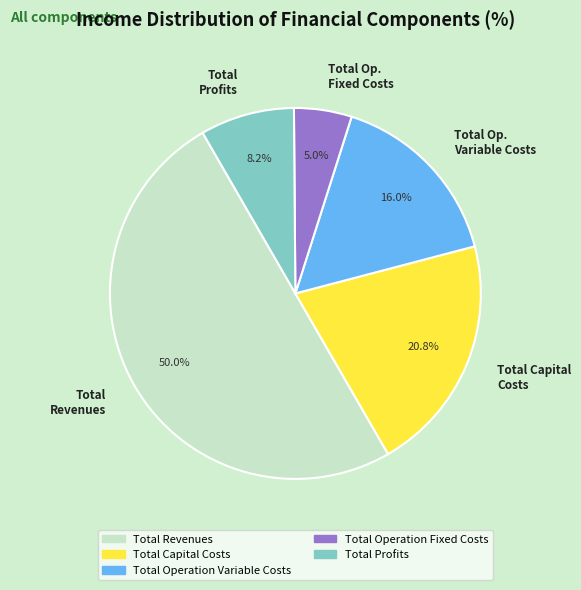

The Total Revenues slice represents 38% of the pie. True or false?

False